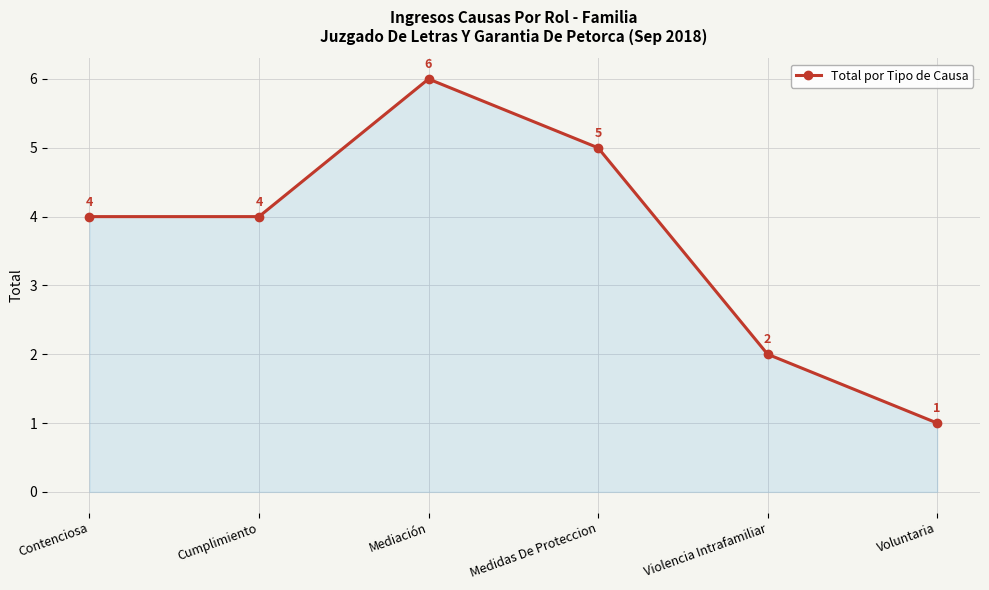

How many points are higher than both their immediate neighbors (excluding endpoints)?

1